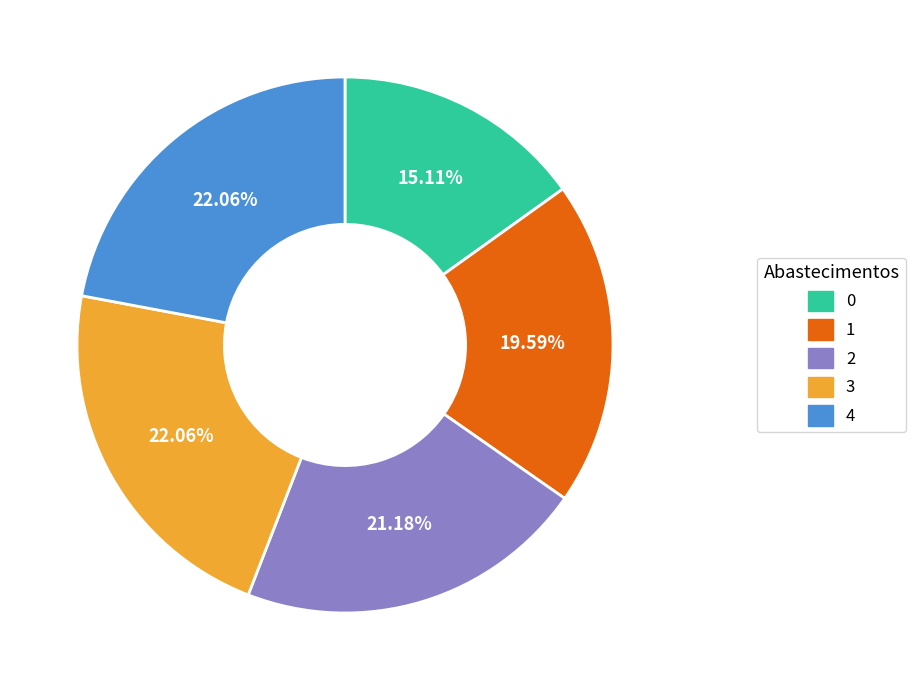

True or false: 4 accounts for 22% of the total.

True